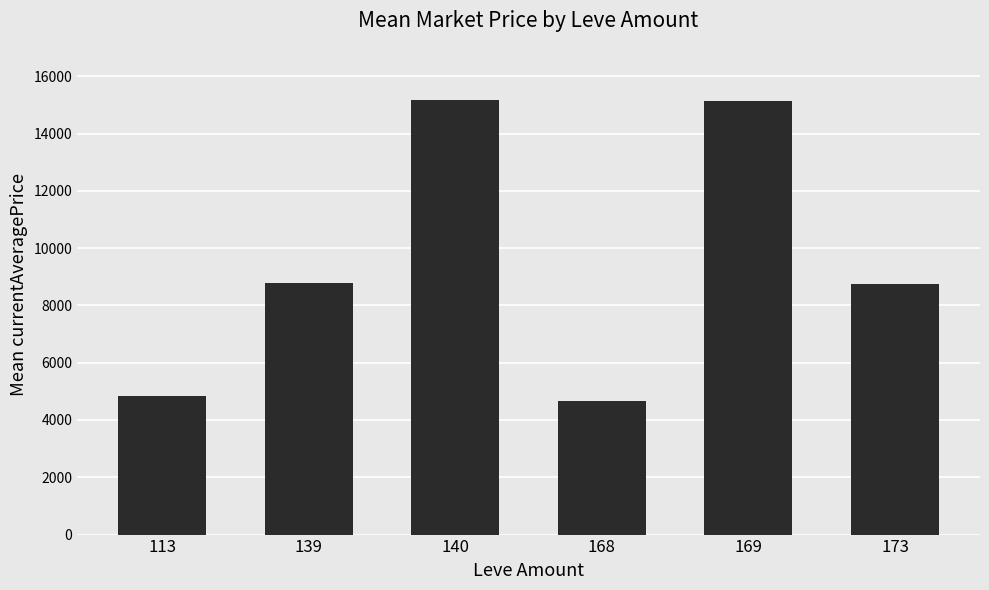

How many series are shown in this chart?

1